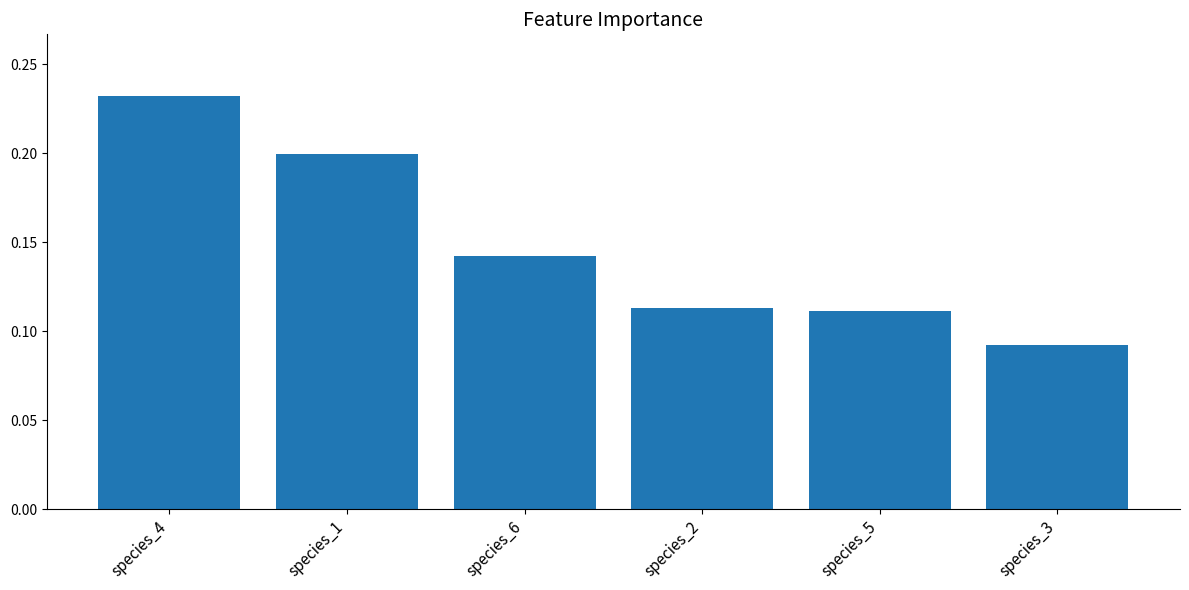

At which label is the value closest to 0?

species_3